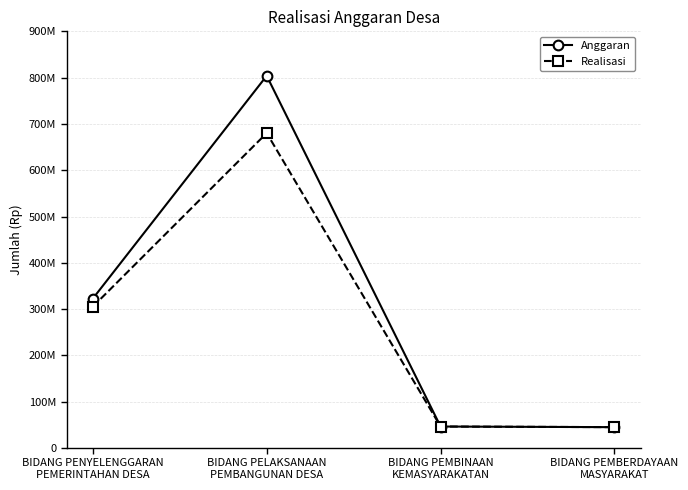

Which series has the largest total across all categories?

Anggaran